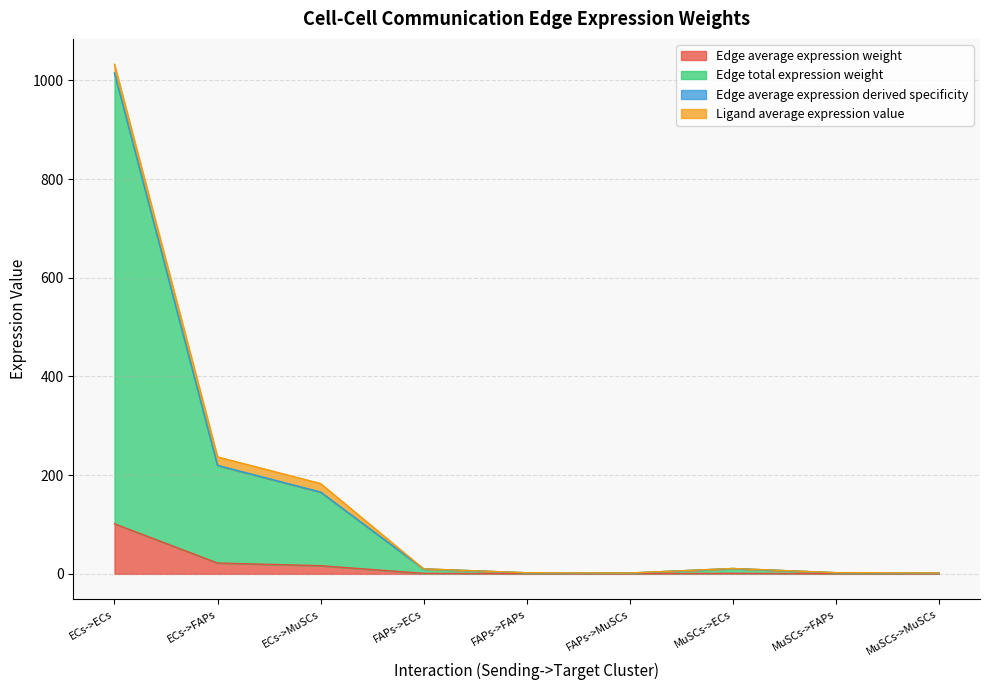

Is it true that Edge total expression weight equals 78.3 at ECs->FAPs?

False